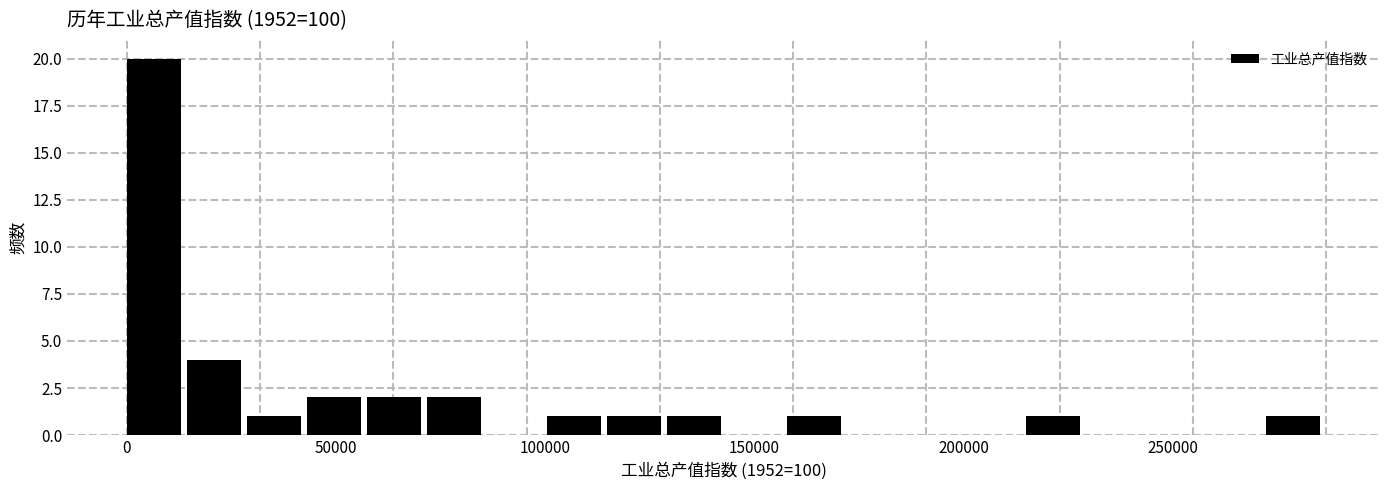

Around what value on the x-axis is the tallest bar? Give the approximate position of its centre, as read against the axis.

5000